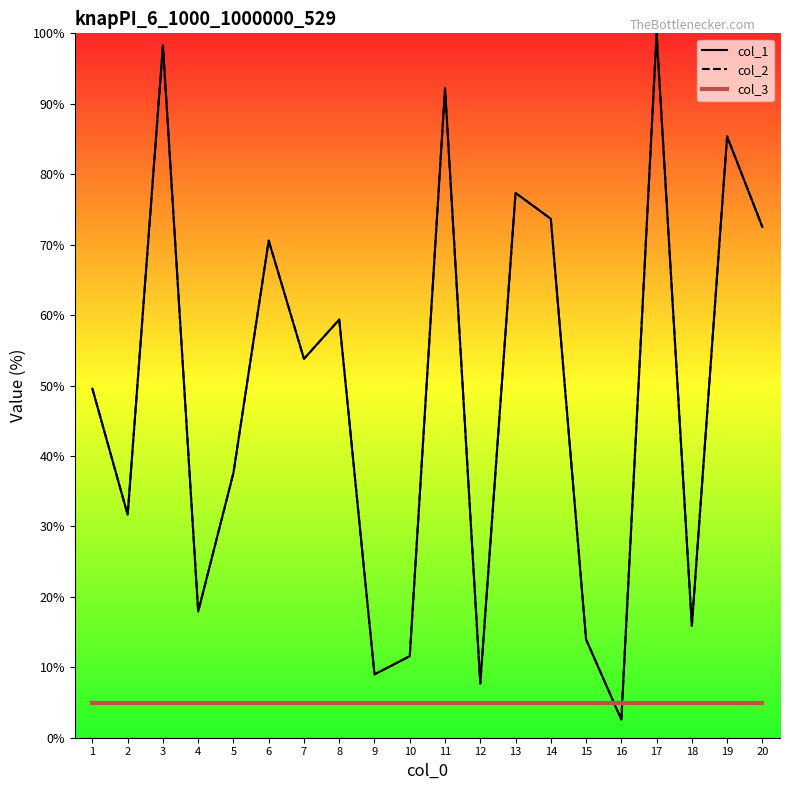

Reading right to left, what are all the values shown in this chart?

col_1: 20=72.5	19=85.4	18=15.9	17=100.0	16=2.6	15=14.0	14=73.7	13=77.3	12=7.7	11=92.2	10=11.6	9=9.0	8=59.4	7=53.8	6=70.6	5=37.6	4=17.9	3=98.3	2=31.7	1=49.5
col_2: 20=72.5	19=85.4	18=15.9	17=100.0	16=2.6	15=14.0	14=73.7	13=77.3	12=7.7	11=92.2	10=11.6	9=9.0	8=59.4	7=53.8	6=70.6	5=37.6	4=17.9	3=98.3	2=31.7	1=49.5
col_3: 20=5.0	19=5.0	18=5.0	17=5.0	16=5.0	15=5.0	14=5.0	13=5.0	12=5.0	11=5.0	10=5.0	9=5.0	8=5.0	7=5.0	6=5.0	5=5.0	4=5.0	3=5.0	2=5.0	1=5.0